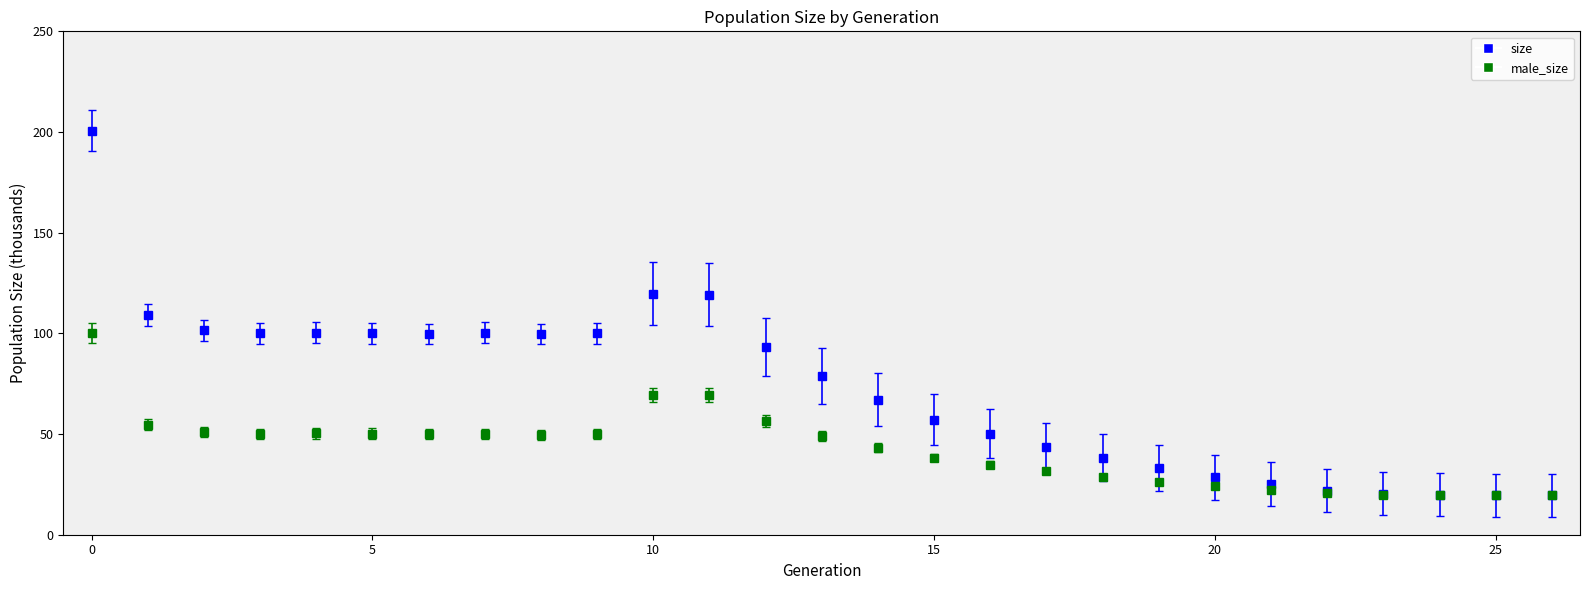

Which series has the widest spread of values?

size